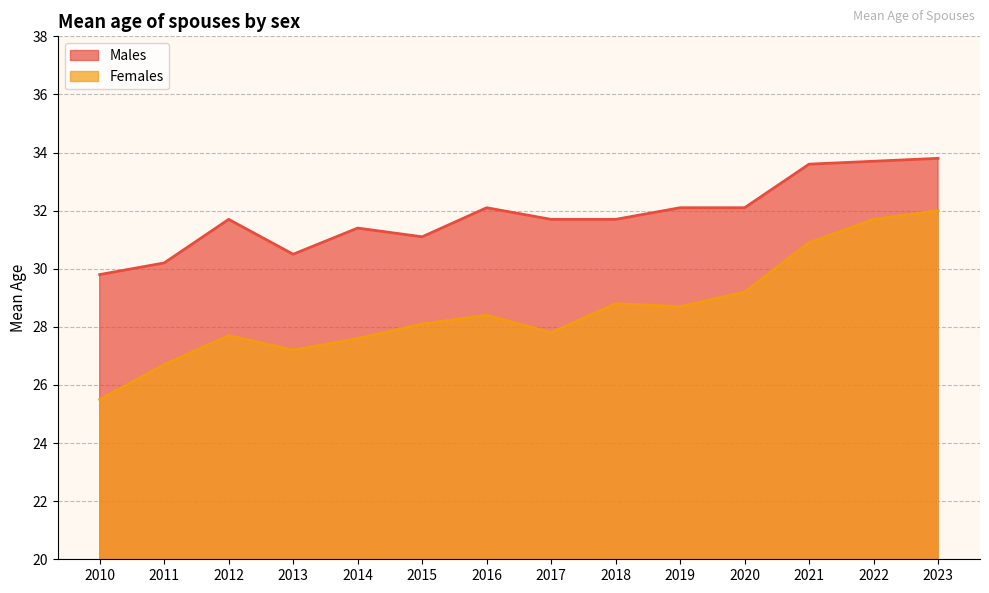

What is the average value of the Females series?

28.6